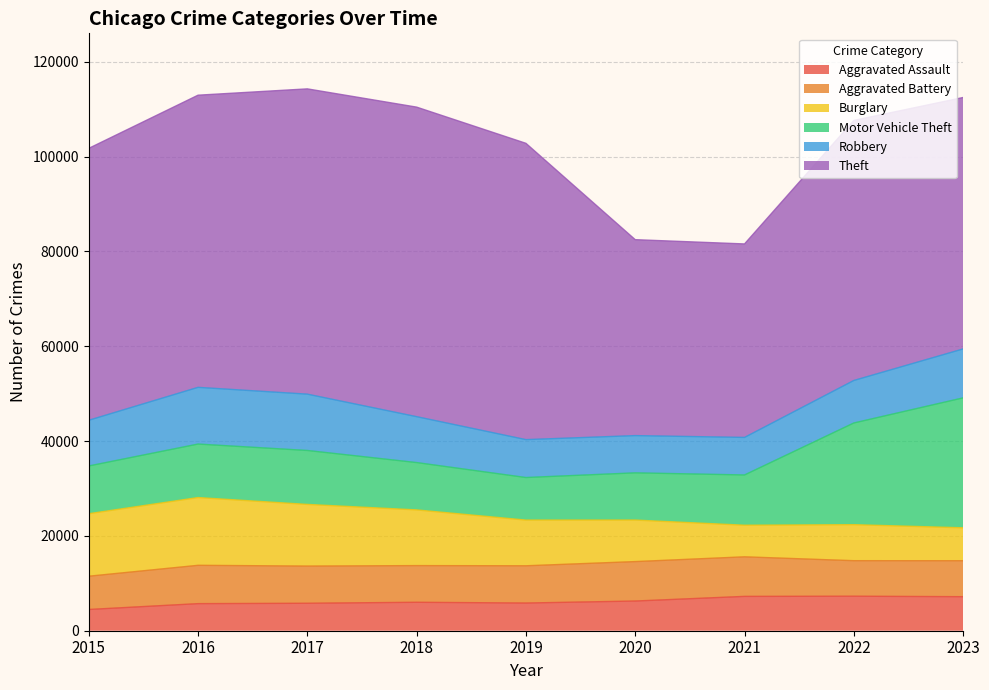

Does the chart display data point markers on the line(s)?

No